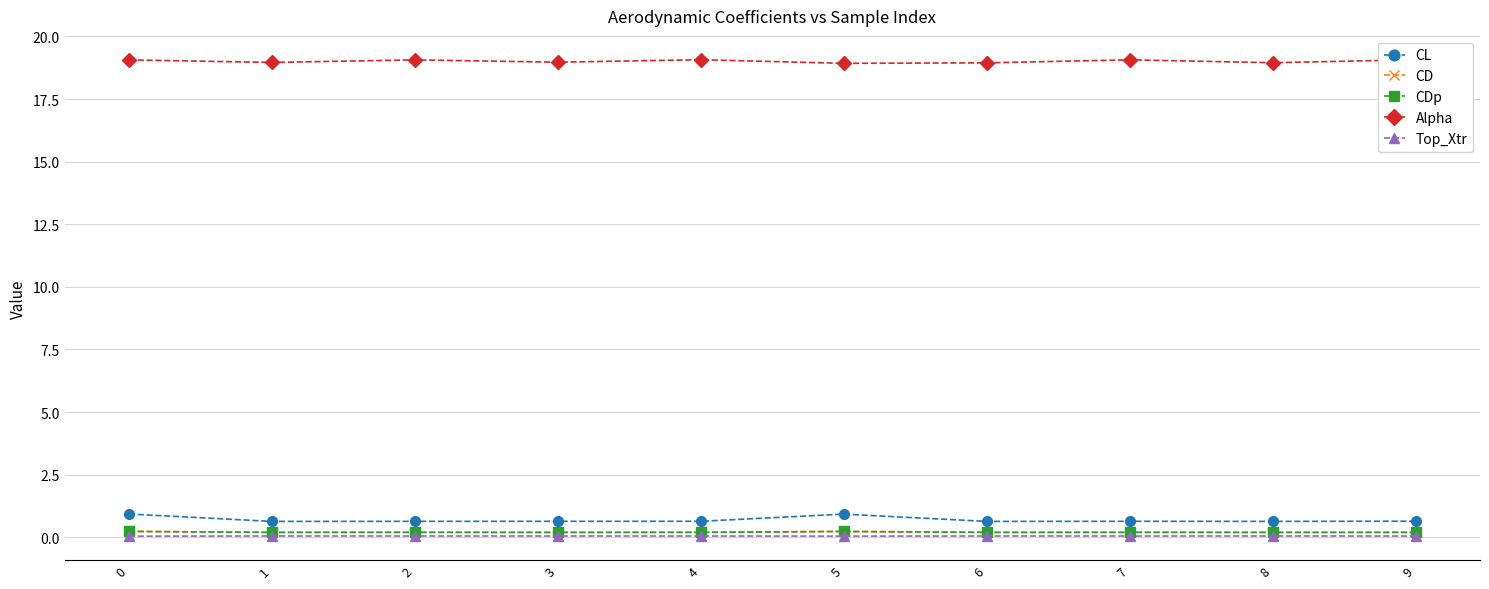

True or false: CL and Alpha intersect in this chart.

False